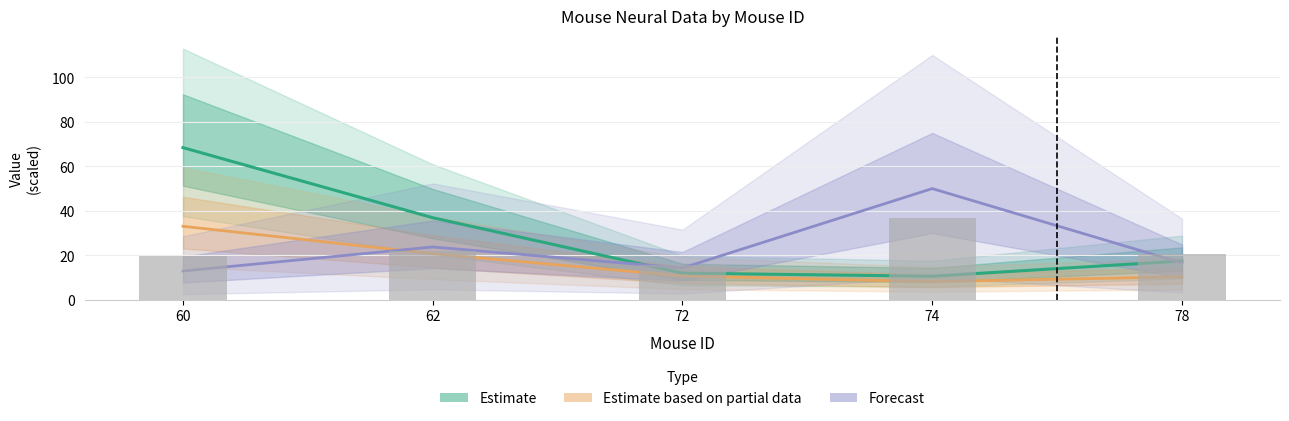

What value does the data have at 62?

22.0